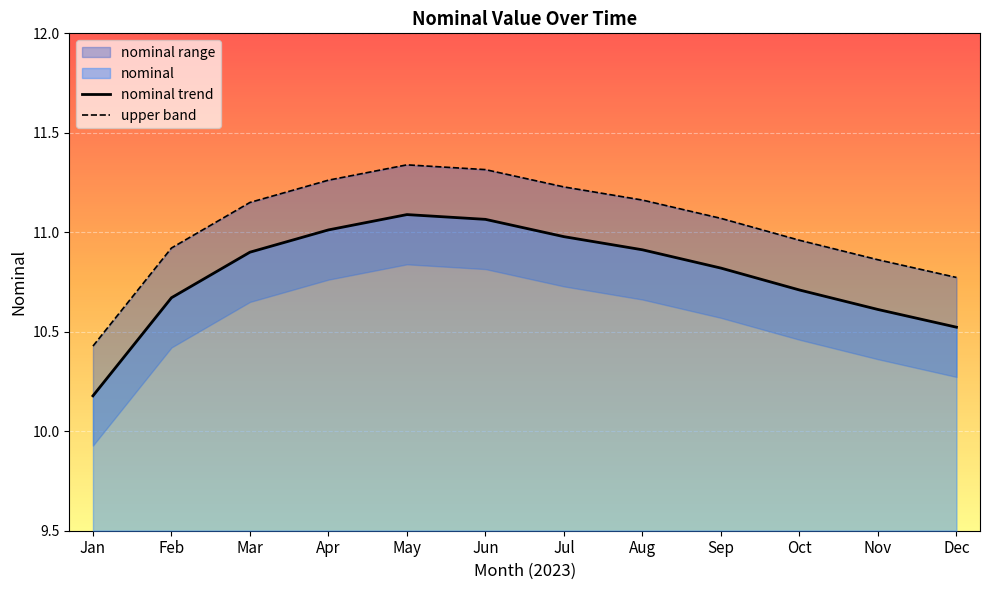

At which category does nominal trend reach its first local peak?

May